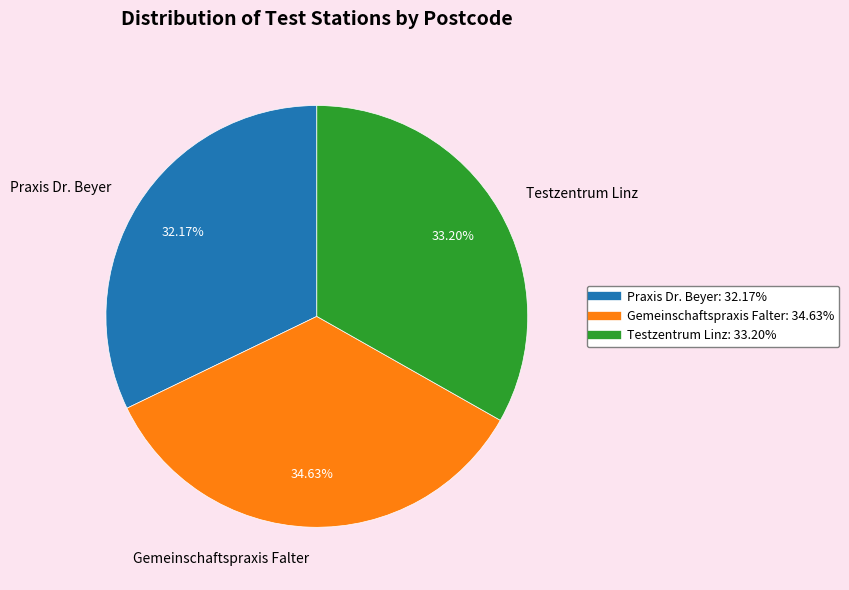

What percentage is the Testzentrum Linz slice, to the nearest percent?

33%